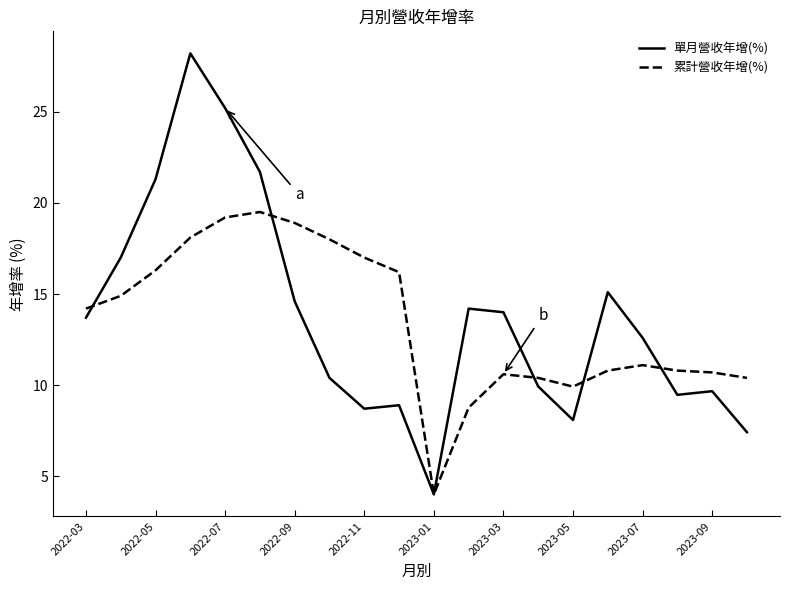

Which series has the widest spread of values?

單月營收年增(%)